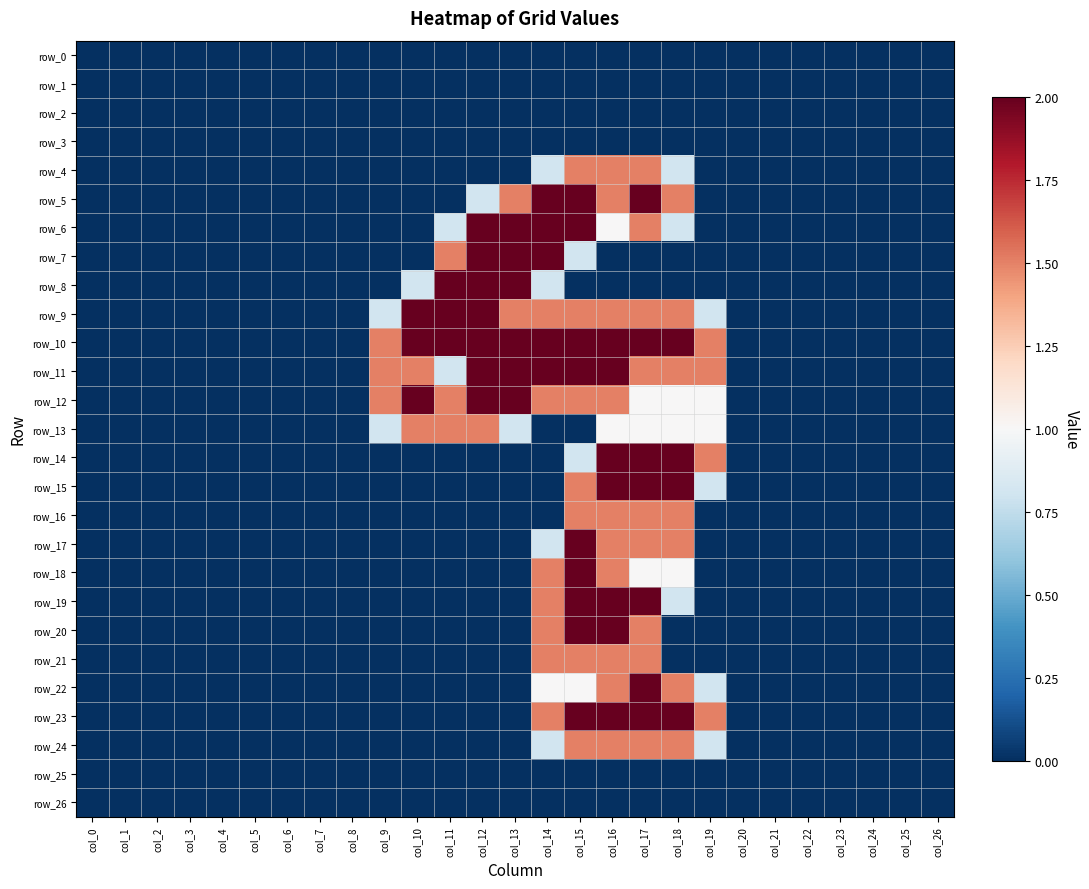

Reading left to right, extract all data points from this chart.

row_0: 0.0	0.0	0.0	0.0	0.0	0.0	0.0	0.0	0.0	0.0	0.0	0.0	0.0	0.0	0.0	0.0	0.0	0.0	0.0	0.0	0.0	0.0	0.0	0.0	0.0	0.0	0.0
row_1: 0.0	0.0	0.0	0.0	0.0	0.0	0.0	0.0	0.0	0.0	0.0	0.0	0.0	0.0	0.0	0.0	0.0	0.0	0.0	0.0	0.0	0.0	0.0	0.0	0.0	0.0	0.0
row_2: 0.0	0.0	0.0	0.0	0.0	0.0	0.0	0.0	0.0	0.0	0.0	0.0	0.0	0.0	0.0	0.0	0.0	0.0	0.0	0.0	0.0	0.0	0.0	0.0	0.0	0.0	0.0
row_3: 0.0	0.0	0.0	0.0	0.0	0.0	0.0	0.0	0.0	0.0	0.0	0.0	0.0	0.0	0.0	0.0	0.0	0.0	0.0	0.0	0.0	0.0	0.0	0.0	0.0	0.0	0.0
row_4: 0.0	0.0	0.0	0.0	0.0	0.0	0.0	0.0	0.0	0.0	0.0	0.0	0.0	0.0	0.8	1.5	1.5	1.5	0.8	0.0	0.0	0.0	0.0	0.0	0.0	0.0	0.0
row_5: 0.0	0.0	0.0	0.0	0.0	0.0	0.0	0.0	0.0	0.0	0.0	0.0	0.8	1.5	2.0	2.0	1.5	2.0	1.5	0.0	0.0	0.0	0.0	0.0	0.0	0.0	0.0
row_6: 0.0	0.0	0.0	0.0	0.0	0.0	0.0	0.0	0.0	0.0	0.0	0.8	2.0	2.0	2.0	2.0	1.0	1.5	0.8	0.0	0.0	0.0	0.0	0.0	0.0	0.0	0.0
row_7: 0.0	0.0	0.0	0.0	0.0	0.0	0.0	0.0	0.0	0.0	0.0	1.5	2.0	2.0	2.0	0.8	0.0	0.0	0.0	0.0	0.0	0.0	0.0	0.0	0.0	0.0	0.0
row_8: 0.0	0.0	0.0	0.0	0.0	0.0	0.0	0.0	0.0	0.0	0.8	2.0	2.0	2.0	0.8	0.0	0.0	0.0	0.0	0.0	0.0	0.0	0.0	0.0	0.0	0.0	0.0
row_9: 0.0	0.0	0.0	0.0	0.0	0.0	0.0	0.0	0.0	0.8	2.0	2.0	2.0	1.5	1.5	1.5	1.5	1.5	1.5	0.8	0.0	0.0	0.0	0.0	0.0	0.0	0.0
row_10: 0.0	0.0	0.0	0.0	0.0	0.0	0.0	0.0	0.0	1.5	2.0	2.0	2.0	2.0	2.0	2.0	2.0	2.0	2.0	1.5	0.0	0.0	0.0	0.0	0.0	0.0	0.0
row_11: 0.0	0.0	0.0	0.0	0.0	0.0	0.0	0.0	0.0	1.5	1.5	0.8	2.0	2.0	2.0	2.0	2.0	1.5	1.5	1.5	0.0	0.0	0.0	0.0	0.0	0.0	0.0
row_12: 0.0	0.0	0.0	0.0	0.0	0.0	0.0	0.0	0.0	1.5	2.0	1.5	2.0	2.0	1.5	1.5	1.5	1.0	1.0	1.0	0.0	0.0	0.0	0.0	0.0	0.0	0.0
row_13: 0.0	0.0	0.0	0.0	0.0	0.0	0.0	0.0	0.0	0.8	1.5	1.5	1.5	0.8	0.0	0.0	1.0	1.0	1.0	1.0	0.0	0.0	0.0	0.0	0.0	0.0	0.0
row_14: 0.0	0.0	0.0	0.0	0.0	0.0	0.0	0.0	0.0	0.0	0.0	0.0	0.0	0.0	0.0	0.8	2.0	2.0	2.0	1.5	0.0	0.0	0.0	0.0	0.0	0.0	0.0
row_15: 0.0	0.0	0.0	0.0	0.0	0.0	0.0	0.0	0.0	0.0	0.0	0.0	0.0	0.0	0.0	1.5	2.0	2.0	2.0	0.8	0.0	0.0	0.0	0.0	0.0	0.0	0.0
row_16: 0.0	0.0	0.0	0.0	0.0	0.0	0.0	0.0	0.0	0.0	0.0	0.0	0.0	0.0	0.0	1.5	1.5	1.5	1.5	0.0	0.0	0.0	0.0	0.0	0.0	0.0	0.0
row_17: 0.0	0.0	0.0	0.0	0.0	0.0	0.0	0.0	0.0	0.0	0.0	0.0	0.0	0.0	0.8	2.0	1.5	1.5	1.5	0.0	0.0	0.0	0.0	0.0	0.0	0.0	0.0
row_18: 0.0	0.0	0.0	0.0	0.0	0.0	0.0	0.0	0.0	0.0	0.0	0.0	0.0	0.0	1.5	2.0	1.5	1.0	1.0	0.0	0.0	0.0	0.0	0.0	0.0	0.0	0.0
row_19: 0.0	0.0	0.0	0.0	0.0	0.0	0.0	0.0	0.0	0.0	0.0	0.0	0.0	0.0	1.5	2.0	2.0	2.0	0.8	0.0	0.0	0.0	0.0	0.0	0.0	0.0	0.0
row_20: 0.0	0.0	0.0	0.0	0.0	0.0	0.0	0.0	0.0	0.0	0.0	0.0	0.0	0.0	1.5	2.0	2.0	1.5	0.0	0.0	0.0	0.0	0.0	0.0	0.0	0.0	0.0
row_21: 0.0	0.0	0.0	0.0	0.0	0.0	0.0	0.0	0.0	0.0	0.0	0.0	0.0	0.0	1.5	1.5	1.5	1.5	0.0	0.0	0.0	0.0	0.0	0.0	0.0	0.0	0.0
row_22: 0.0	0.0	0.0	0.0	0.0	0.0	0.0	0.0	0.0	0.0	0.0	0.0	0.0	0.0	1.0	1.0	1.5	2.0	1.5	0.8	0.0	0.0	0.0	0.0	0.0	0.0	0.0
row_23: 0.0	0.0	0.0	0.0	0.0	0.0	0.0	0.0	0.0	0.0	0.0	0.0	0.0	0.0	1.5	2.0	2.0	2.0	2.0	1.5	0.0	0.0	0.0	0.0	0.0	0.0	0.0
row_24: 0.0	0.0	0.0	0.0	0.0	0.0	0.0	0.0	0.0	0.0	0.0	0.0	0.0	0.0	0.8	1.5	1.5	1.5	1.5	0.8	0.0	0.0	0.0	0.0	0.0	0.0	0.0
row_25: 0.0	0.0	0.0	0.0	0.0	0.0	0.0	0.0	0.0	0.0	0.0	0.0	0.0	0.0	0.0	0.0	0.0	0.0	0.0	0.0	0.0	0.0	0.0	0.0	0.0	0.0	0.0
row_26: 0.0	0.0	0.0	0.0	0.0	0.0	0.0	0.0	0.0	0.0	0.0	0.0	0.0	0.0	0.0	0.0	0.0	0.0	0.0	0.0	0.0	0.0	0.0	0.0	0.0	0.0	0.0